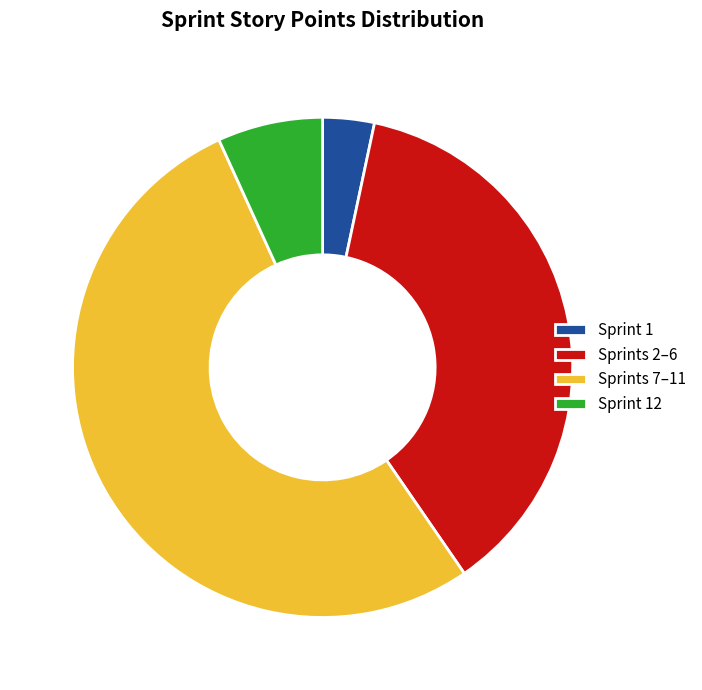

Is it true that Sprints 2–6 is 37% of the pie?

True